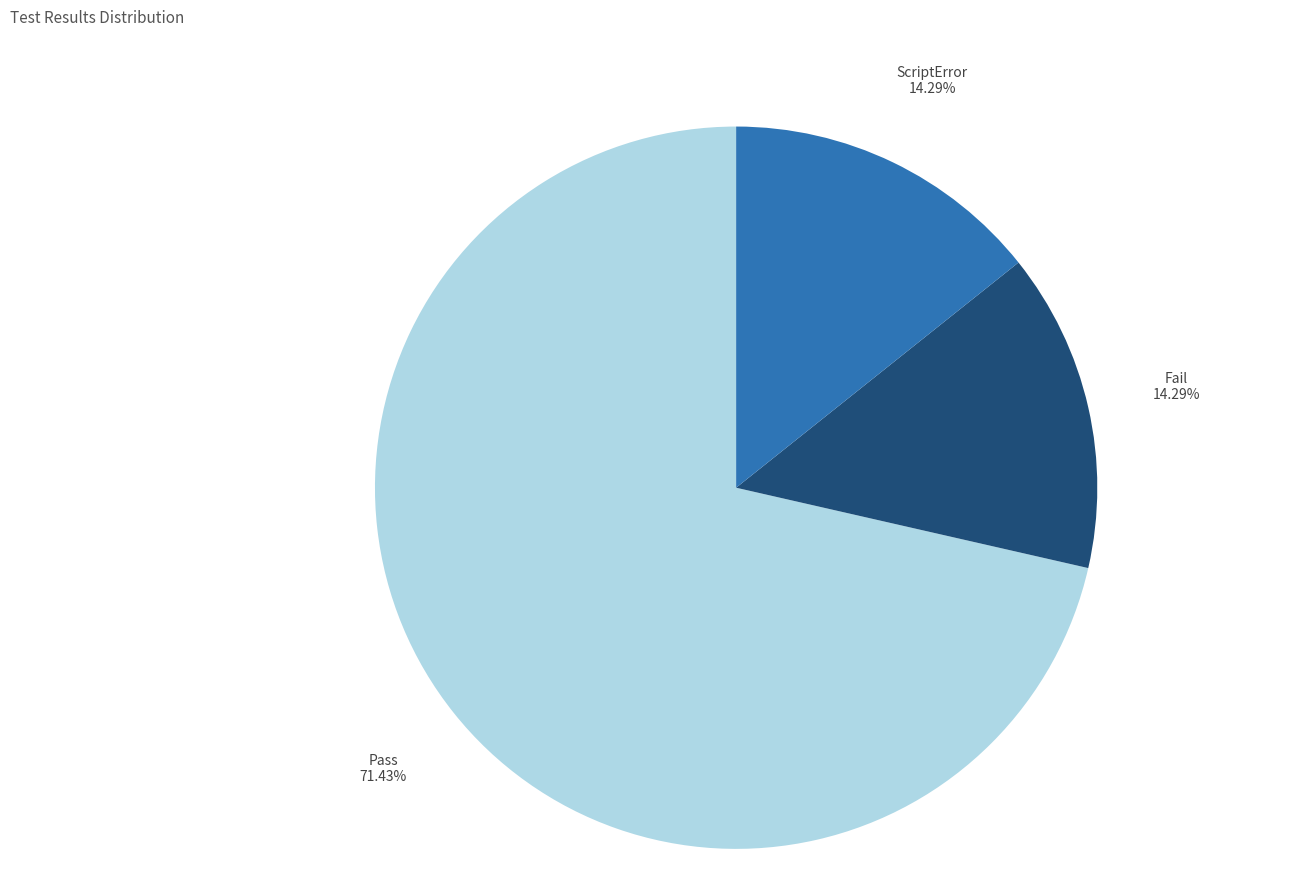

To the nearest percent, what portion does Fail represent?

14%